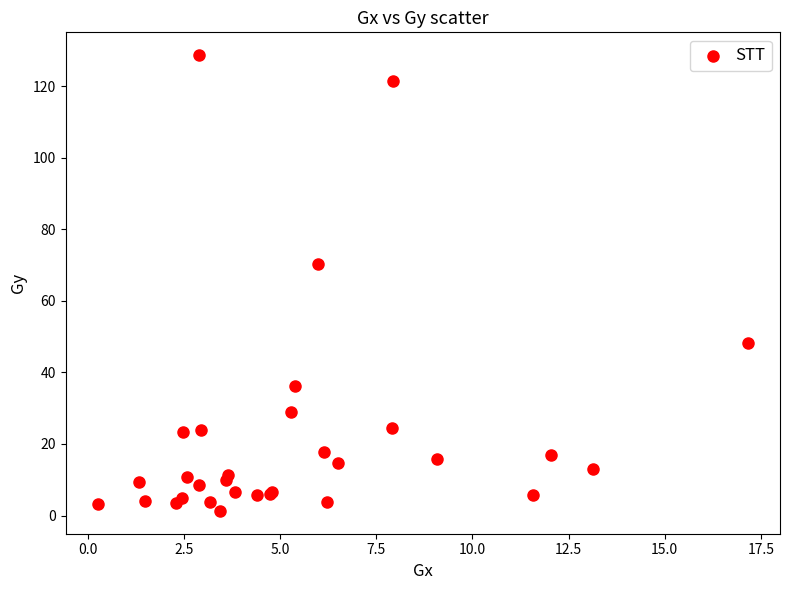

What Y value in the scatter plot is closest to 64?

70.2